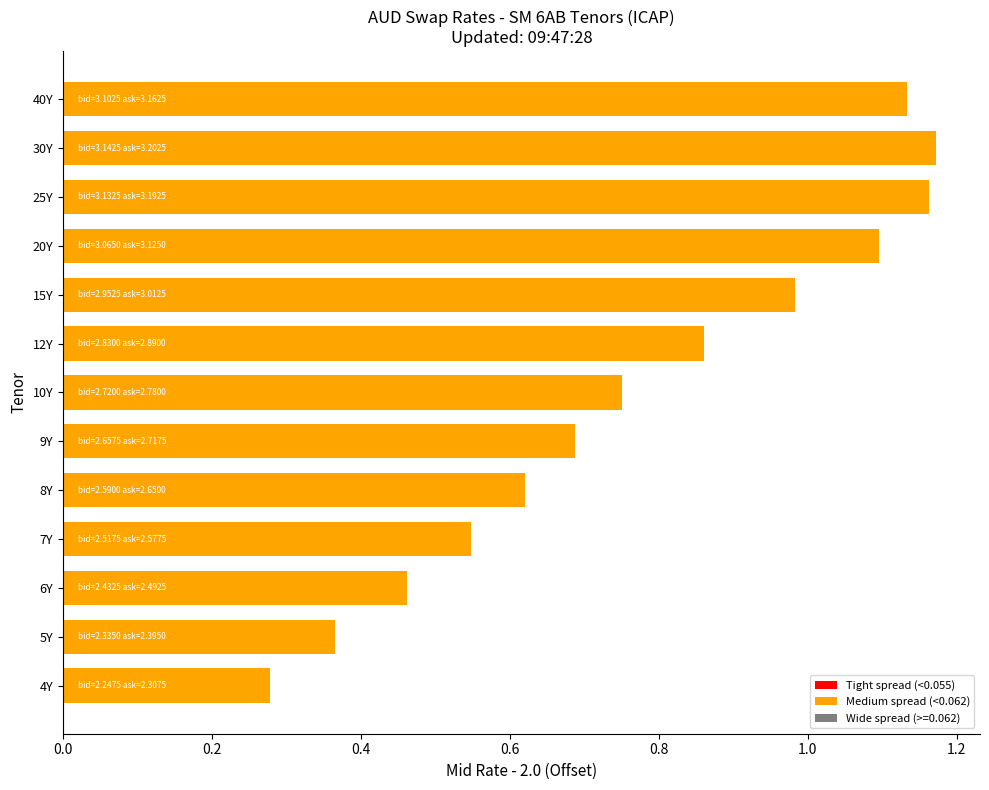

What is the sum of all values?

10.1